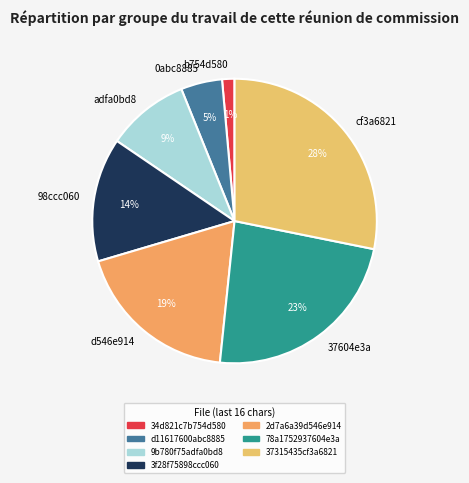

What percentage is the 98ccc060 slice, to the nearest percent?

14%